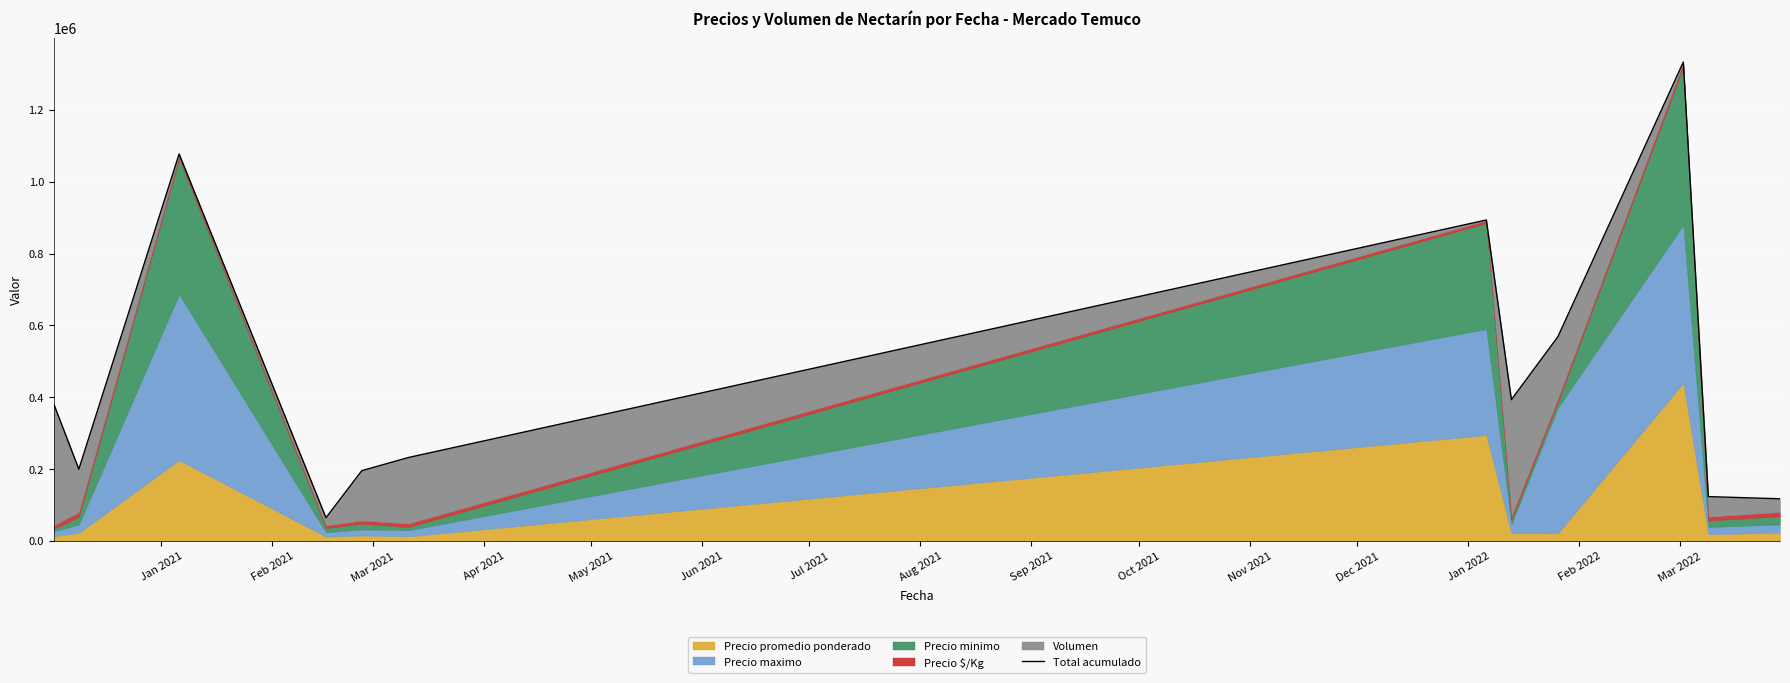

What is the value of the 7th point from the left?

893620